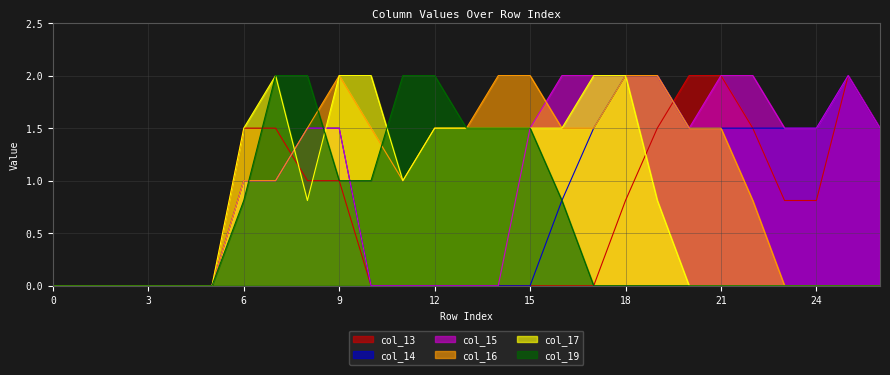

What is the average value of the col_16 series?

1.0